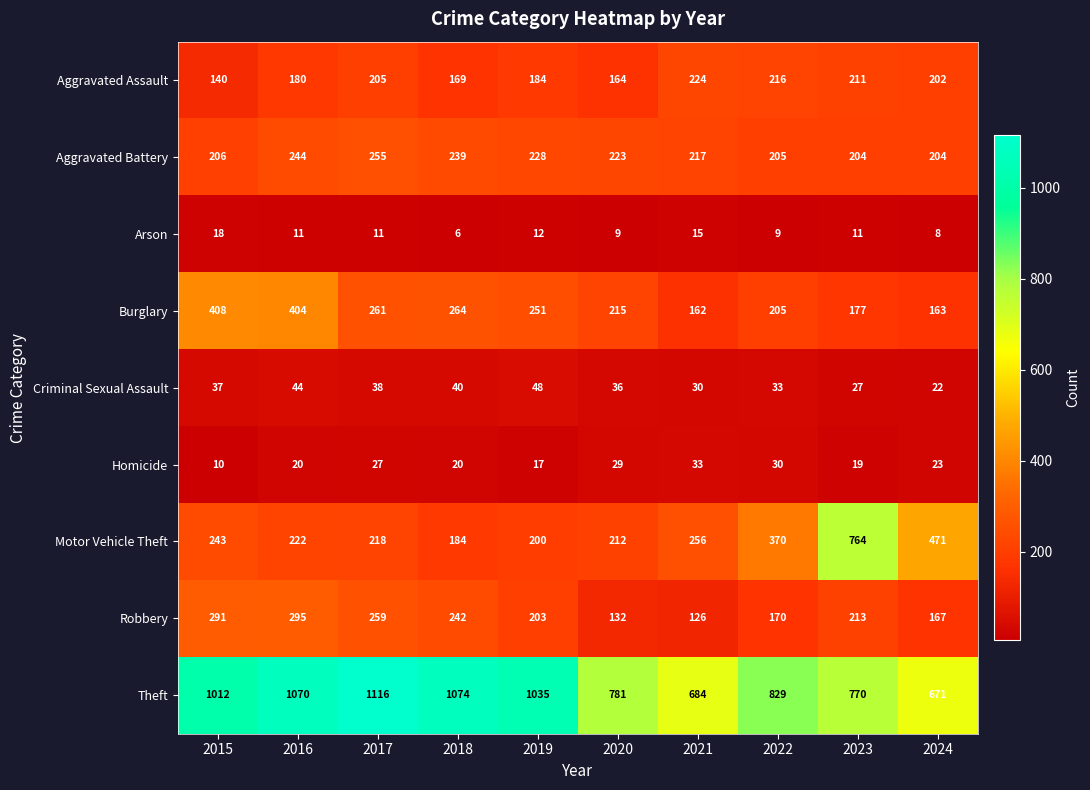

Between 2019 and 2024, which series saw the biggest shift?

Theft